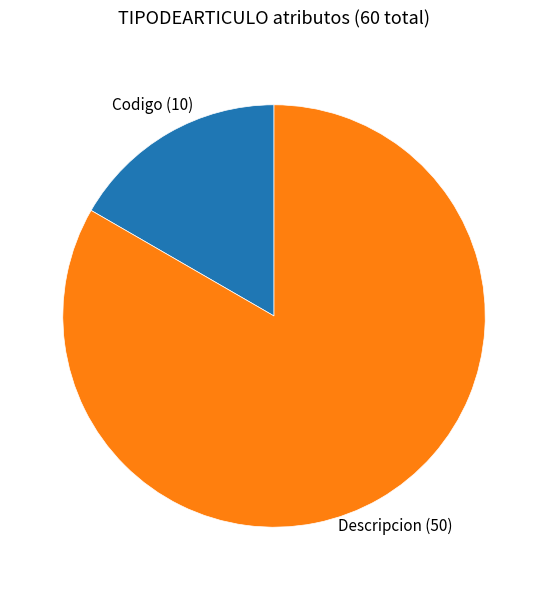

Count the number of slices in the pie.

2